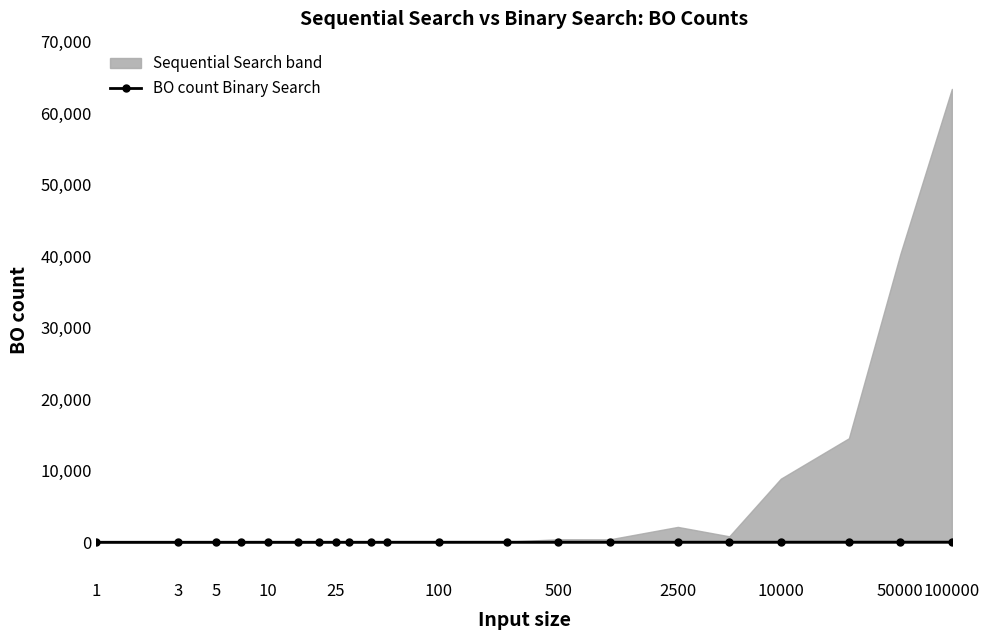

How many values in the BO count Binary Search series are below 6?

10